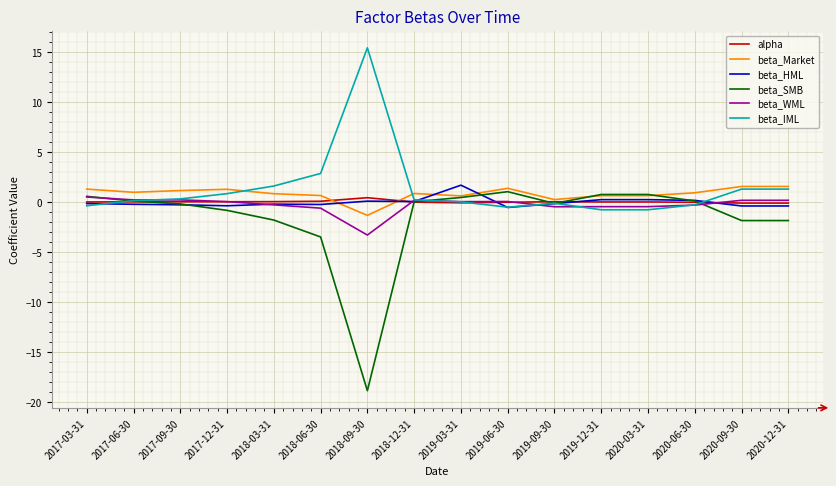

What is the average value of the beta_IML series?

1.3